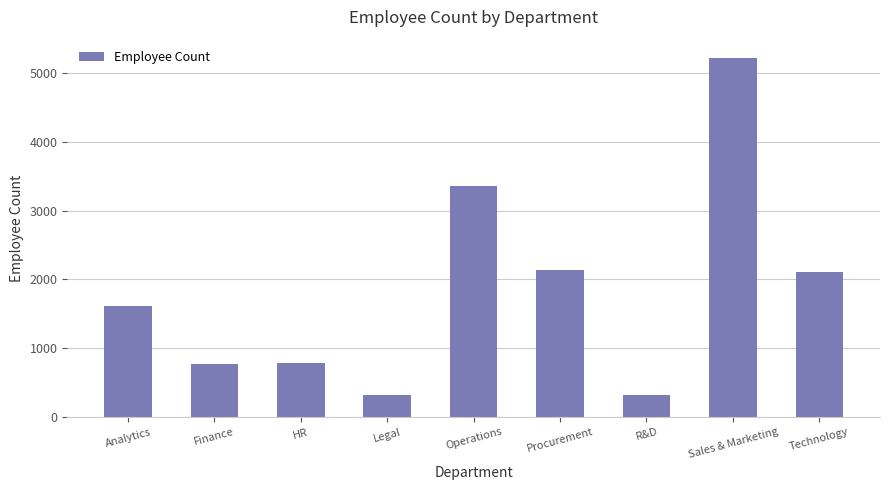

True or false: the data shows 2822 at Analytics.

False